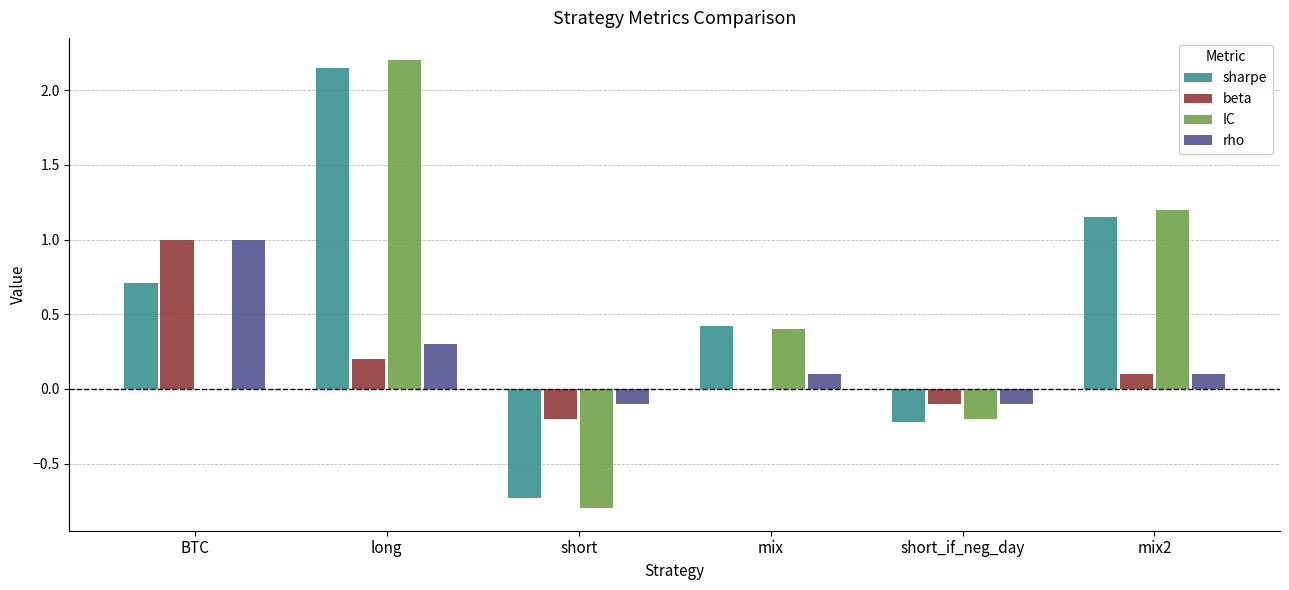

Is the value of rho at BTC greater than the value of IC at BTC?

Yes